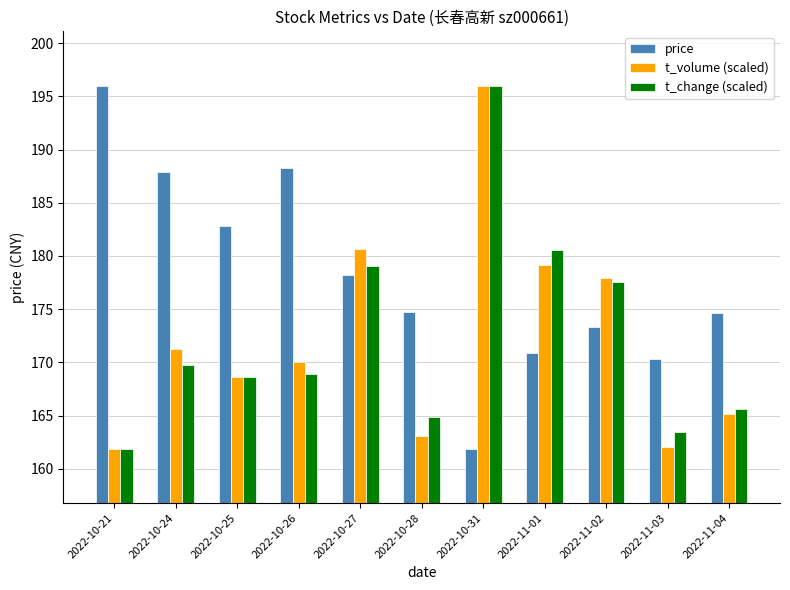

Which series changed the most between 2022-10-21 and 2022-10-25?

price